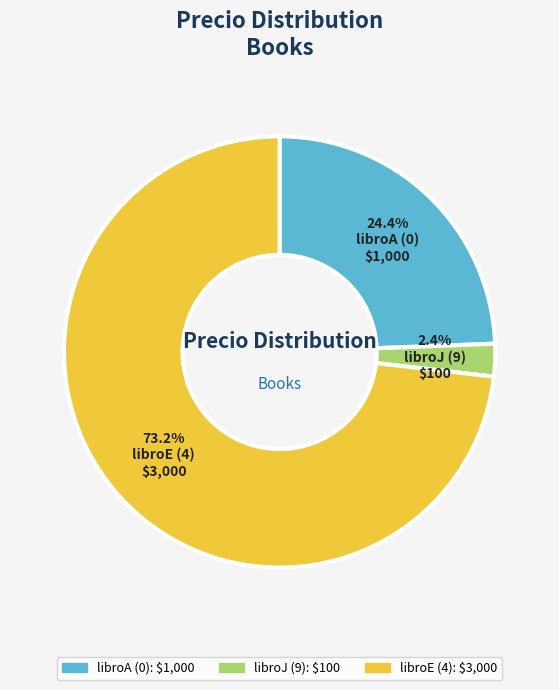

To the nearest percent, what is the difference between the largest and smallest slice percentages?

71%